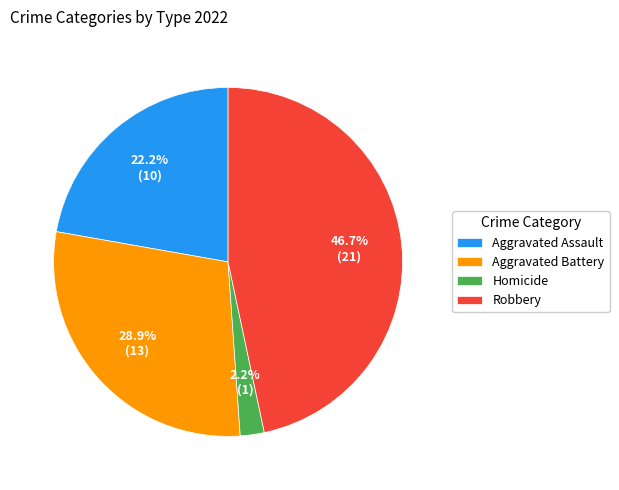

What percentage is the Robbery slice, to the nearest percent?

47%